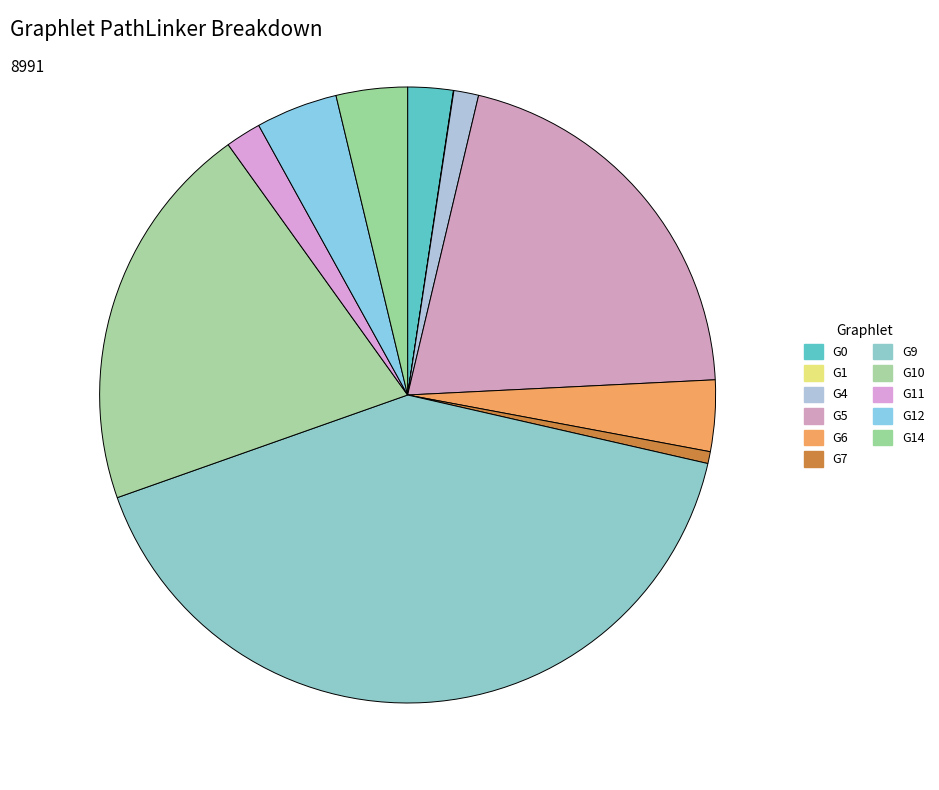

Rank the categories by value from highest to lowest.

𝒣9, 𝒣5, 𝒣10, 𝒣12, 𝒣6, 𝒣14, 𝒣0, 𝒣11, 𝒣4, 𝒣7, 𝒣1